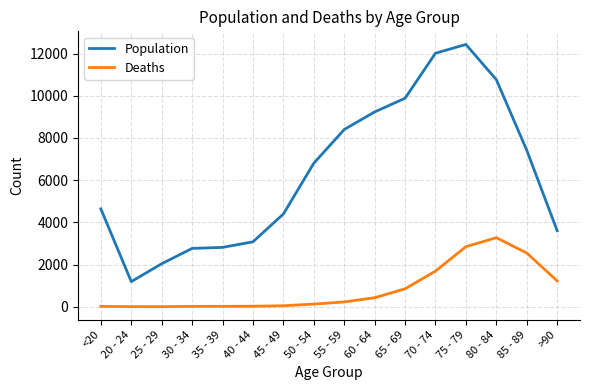

True or false: Deaths and Population intersect in this chart.

False